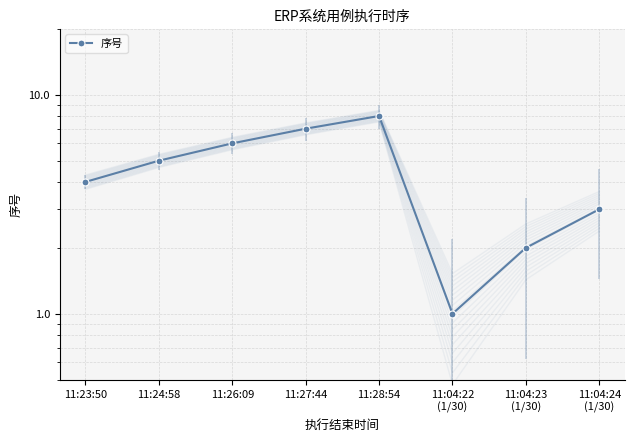

The chart shows a value of 5 at 11:24:58. True or false?

True